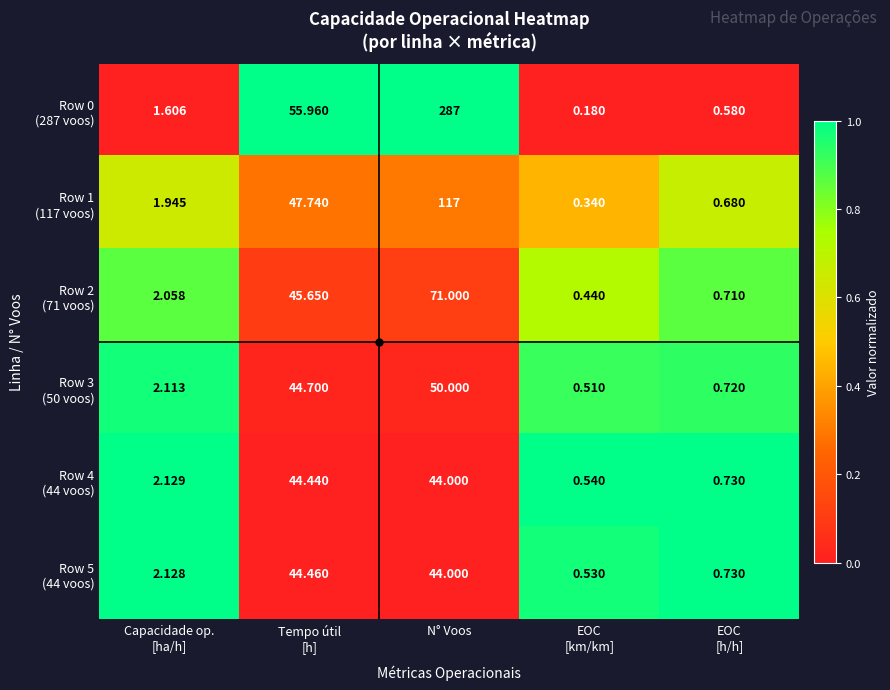

How many categories are shown in the chart?

5